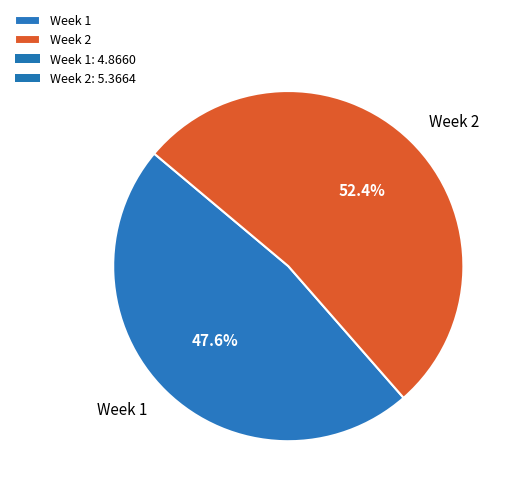

Does any single category account for the majority?

Yes